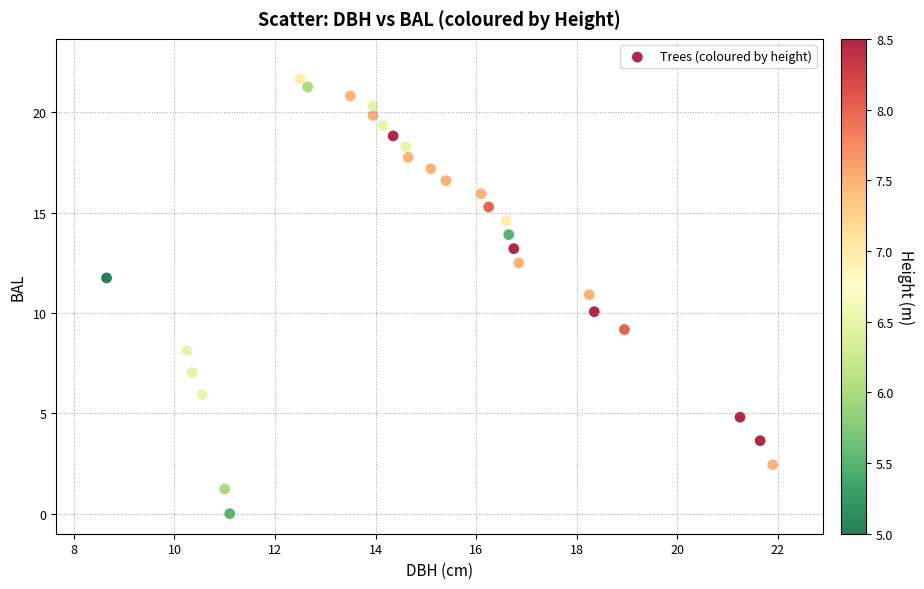

What is the range of Y values (max minus min)?

21.7